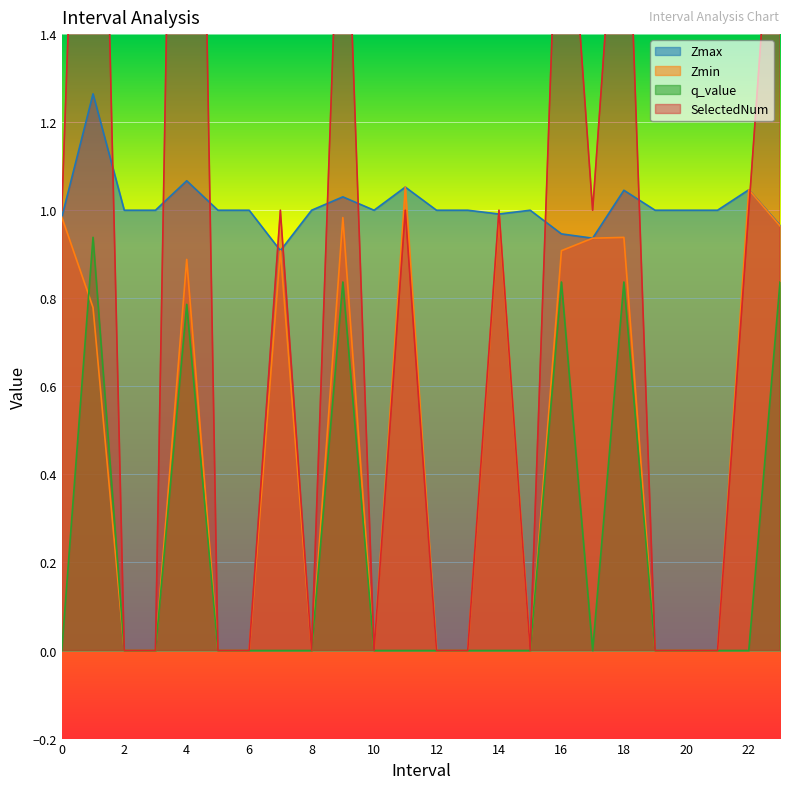

The Zmax series shows 1.5 at 5.0. True or false?

False